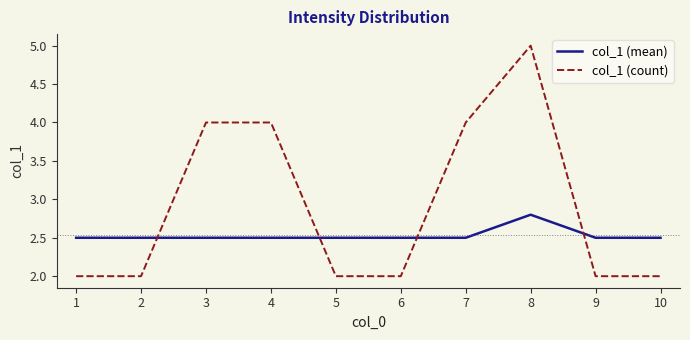

What is the total value across all series at 3?

6.5